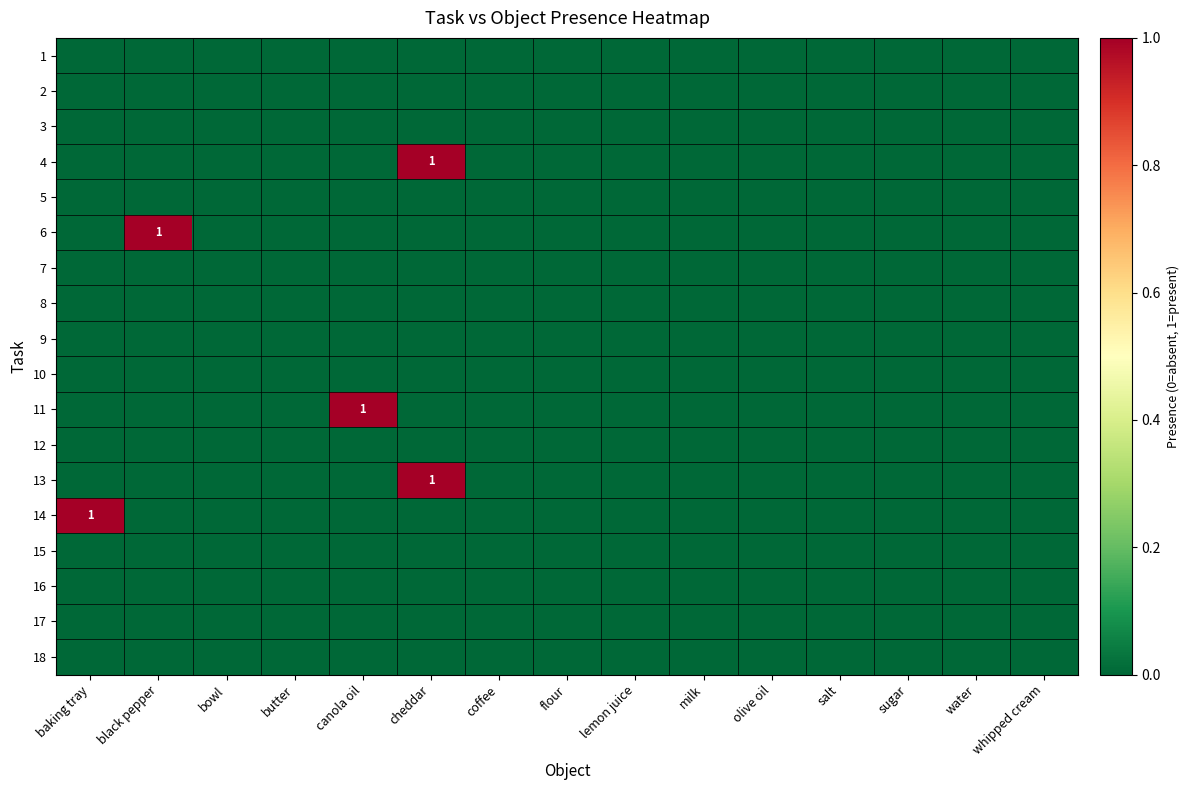

What is the greatest value displayed?

1